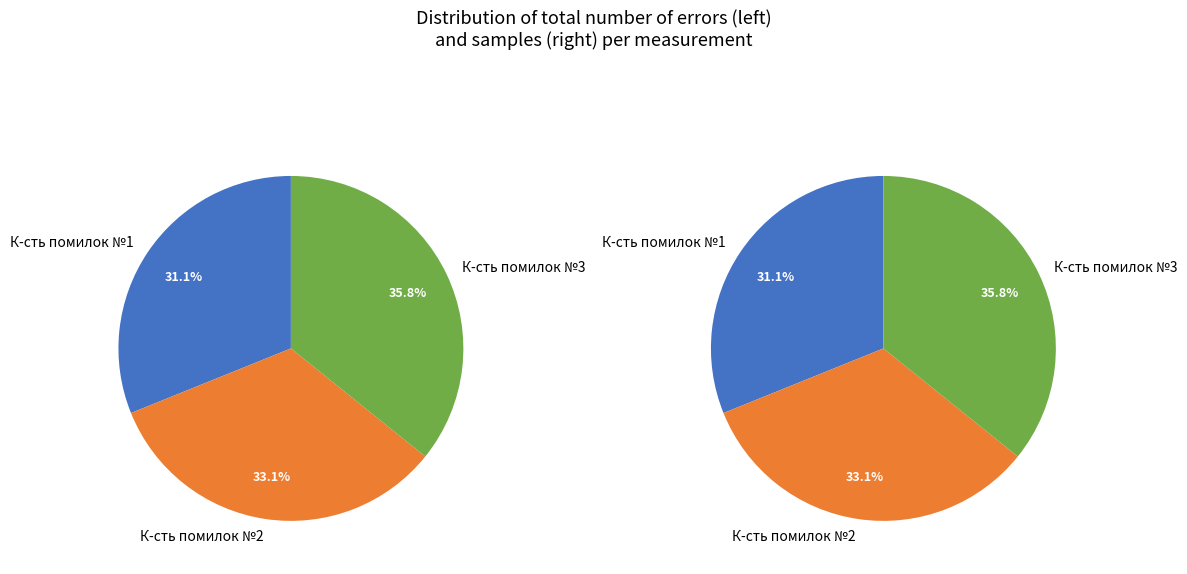

Which category has the biggest portion of the pie?

К-сть помилок №3